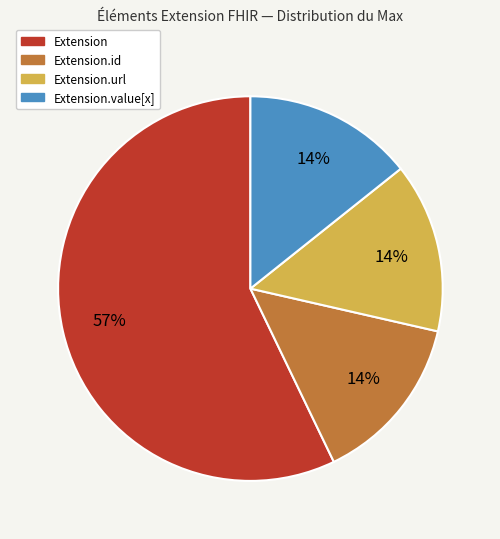

What percentage is the Extension.url slice, to the nearest percent?

14%